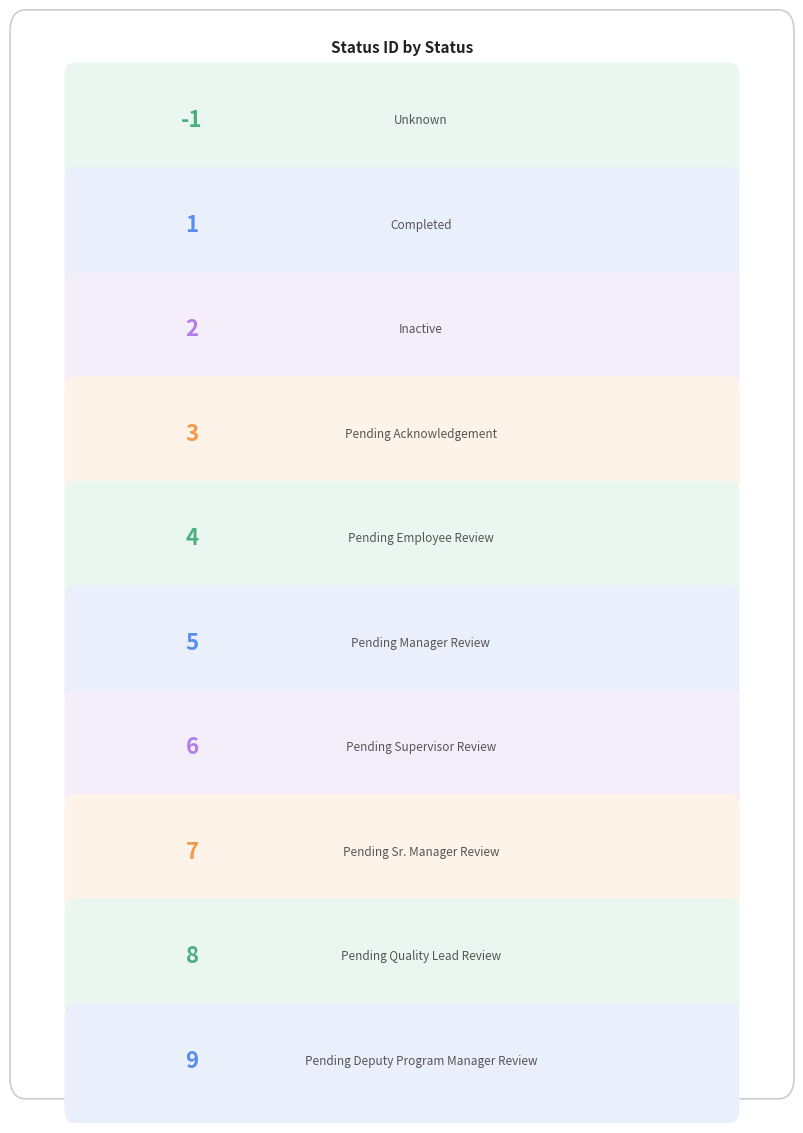

How many bars are there in total?

10